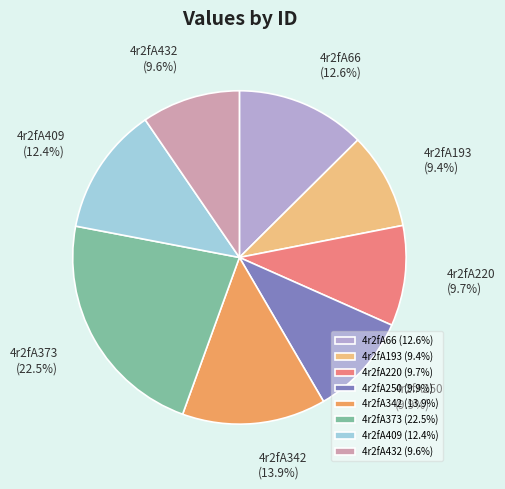

How many segments does this pie chart have?

8